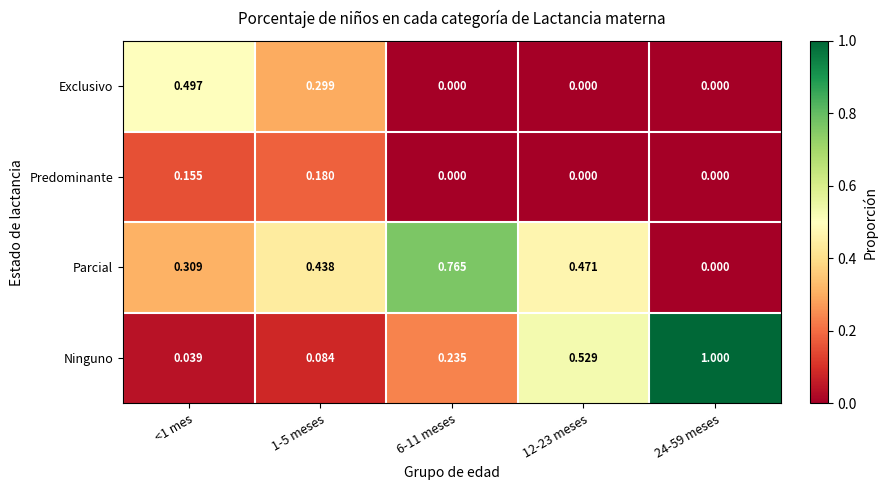

Which series changed the most between <1 mes and 12-23 meses?

Exclusivo